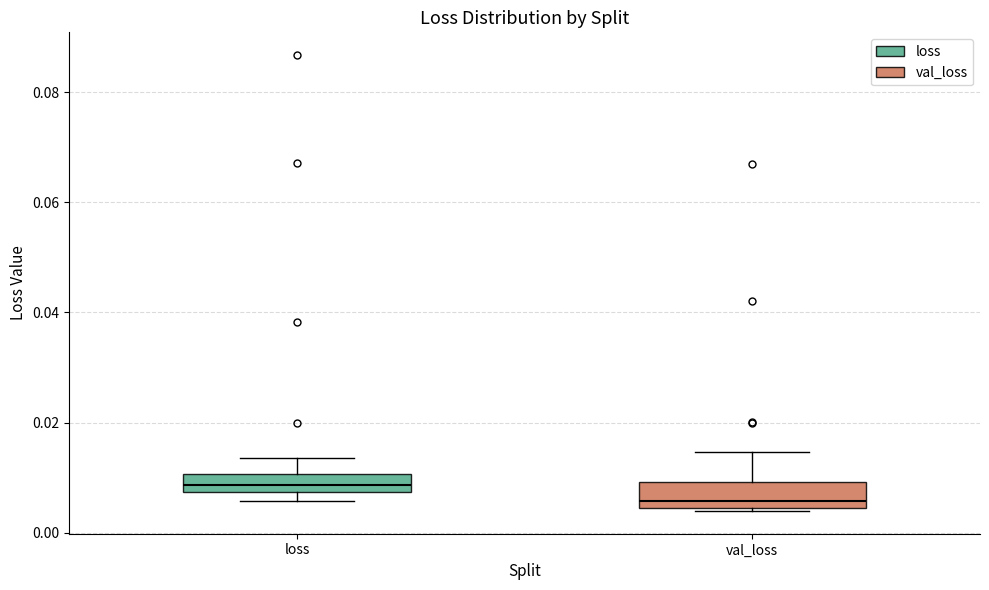

Where is the upper edge of the box for loss on the y-axis? The values are not printed on the chart, so give them approximately, as read against the axis.

0.010